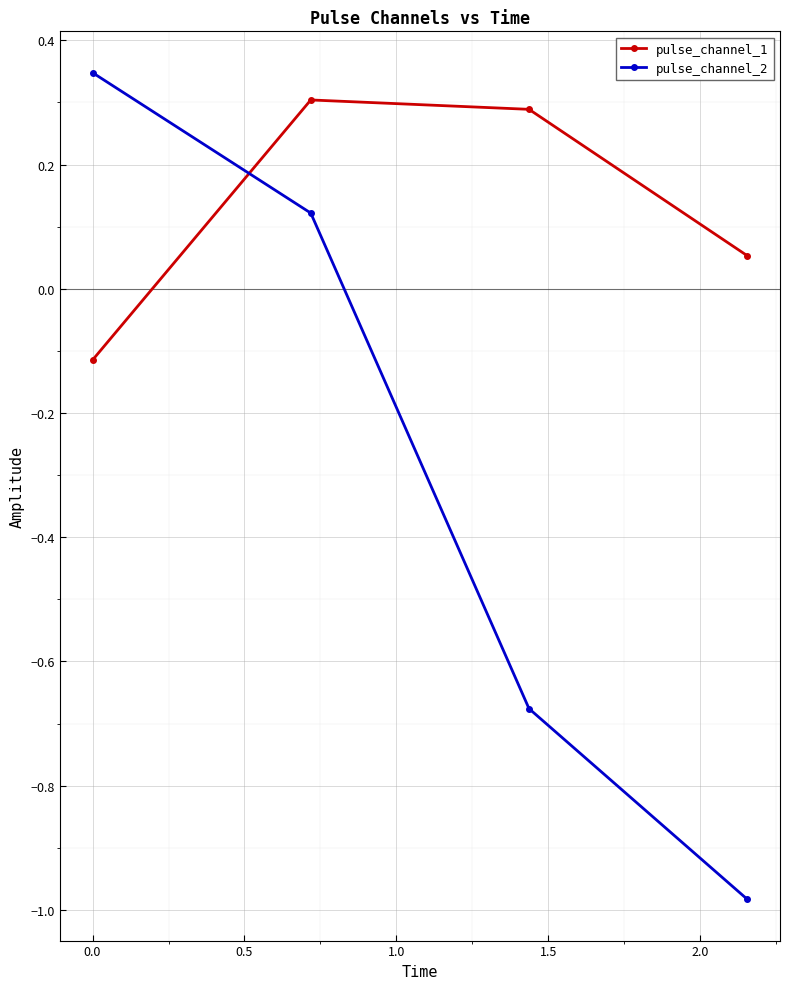

Which series has the largest range (max minus min)?

pulse_channel_2